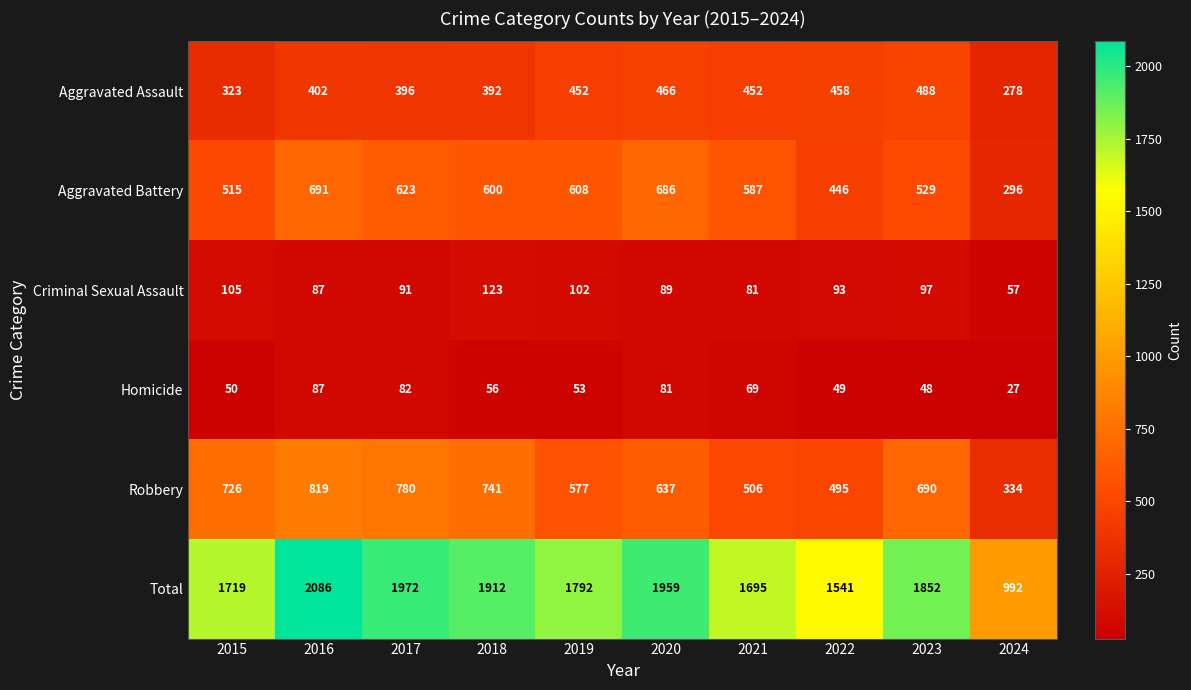

At 2022, list the series in order from largest to smallest.

Total, Robbery, Aggravated Assault, Aggravated Battery, Criminal Sexual Assault, Homicide